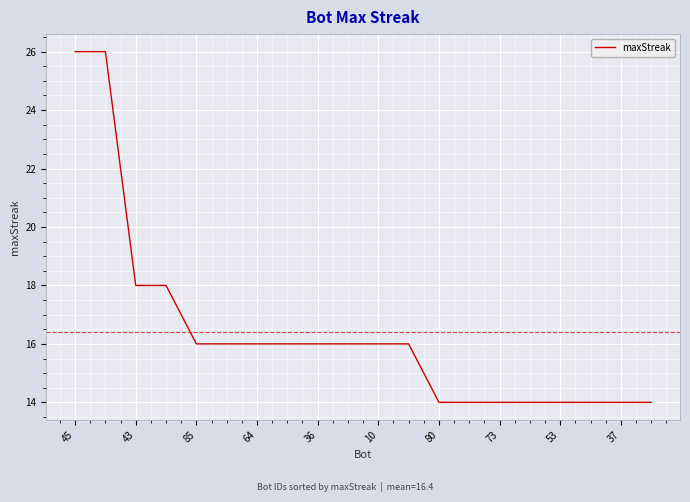

What is the greatest value displayed?

26